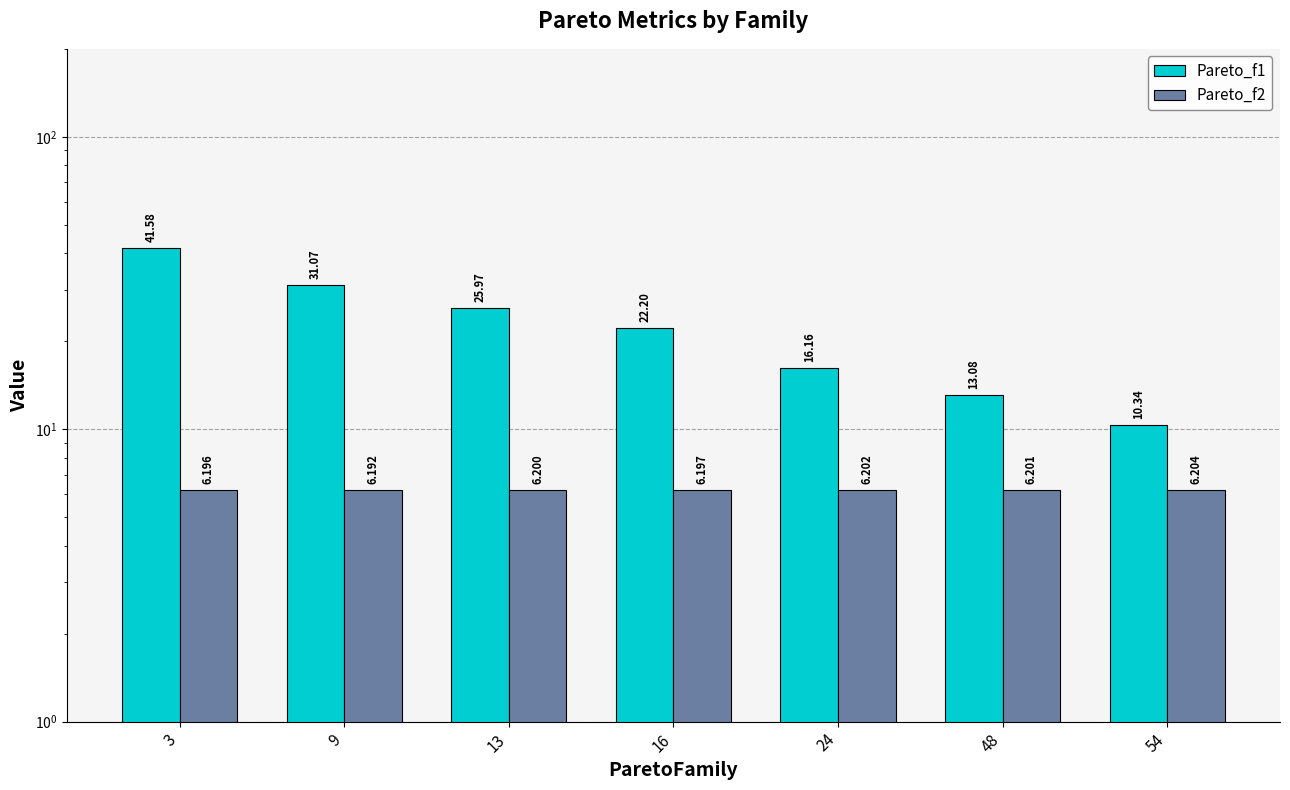

The Pareto_f2 series shows 3.2 at 9. True or false?

False